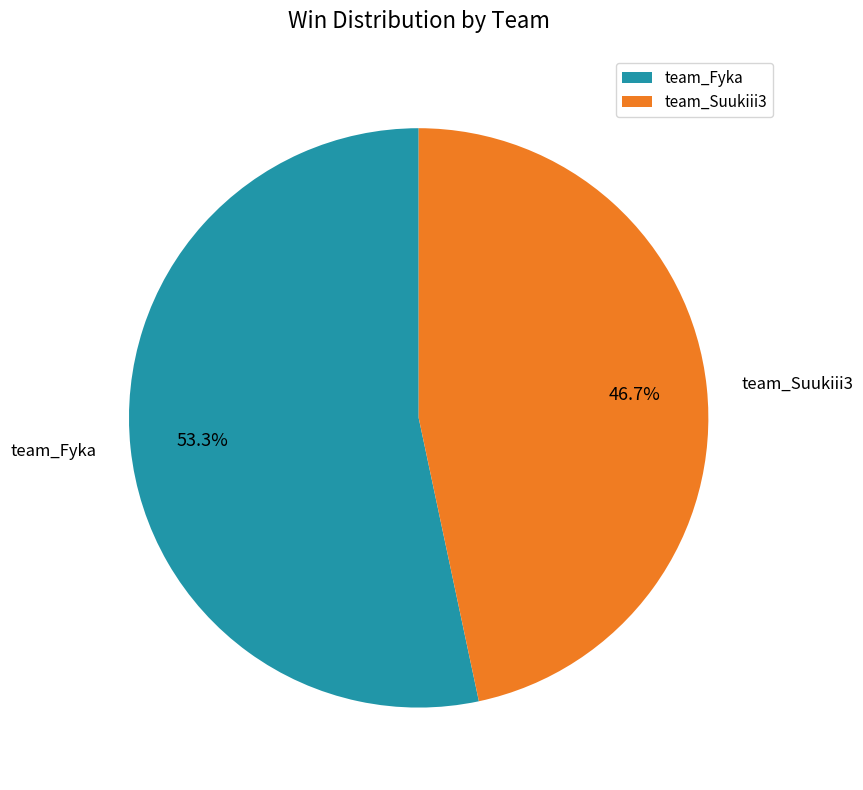

What is the ratio of the value at team_Fyka to the value at team_Suukiii3?

1.1